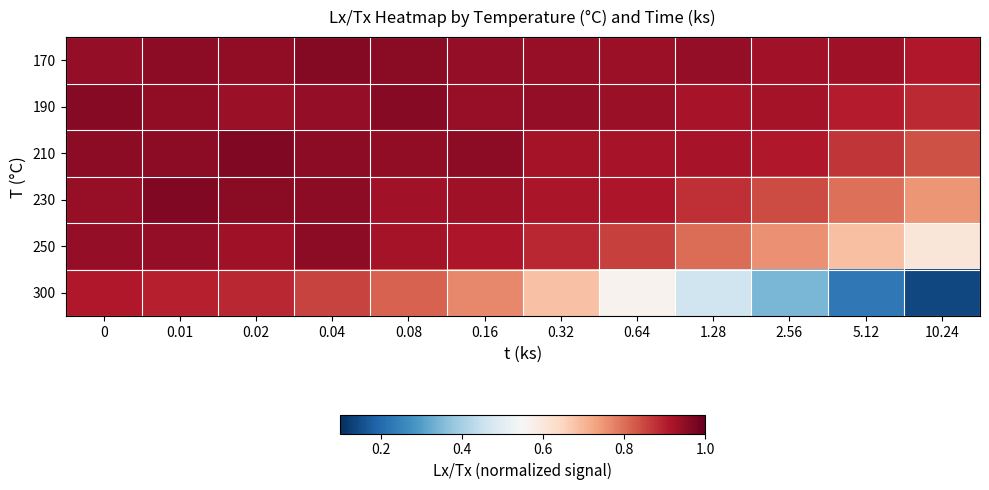

Count the number of categories in the chart.

12